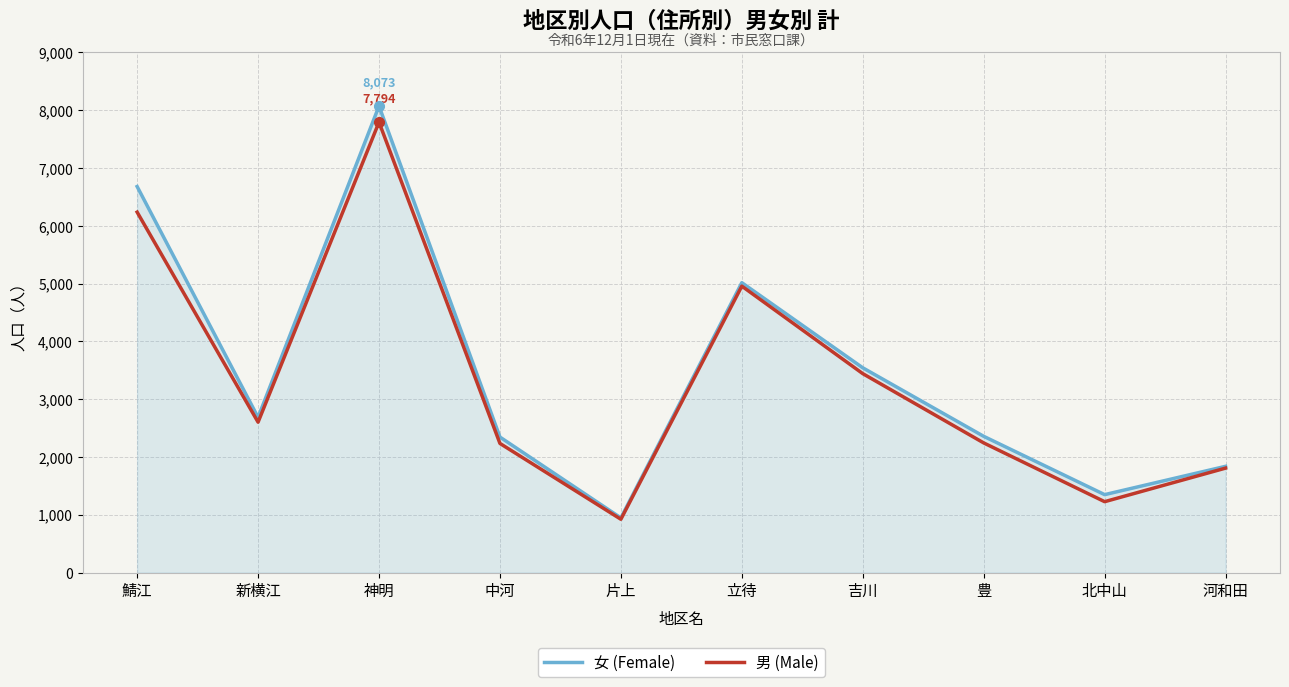

List the series in order of their peak value, lowest first.

男 (Male), 女 (Female)